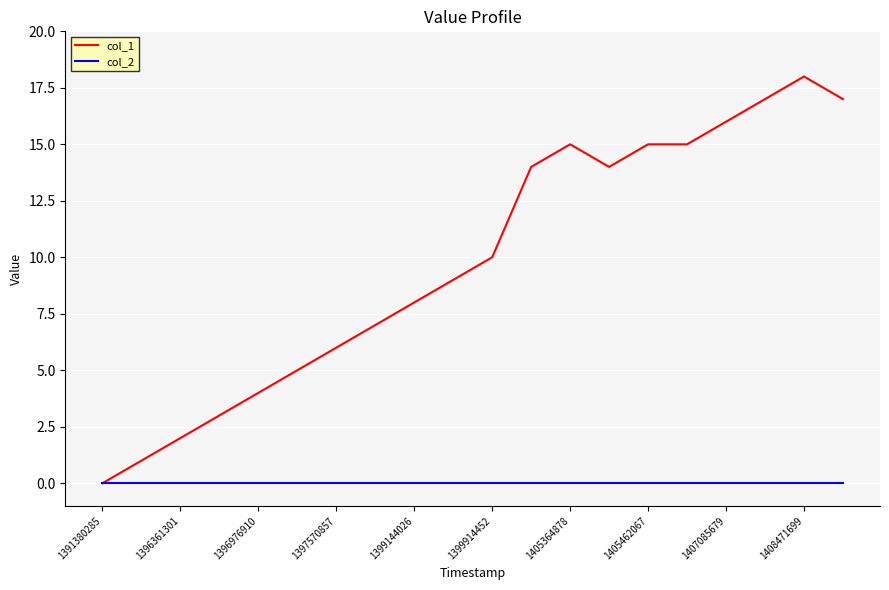

Rank the series by their average value, from highest to lowest.

col_1, col_2